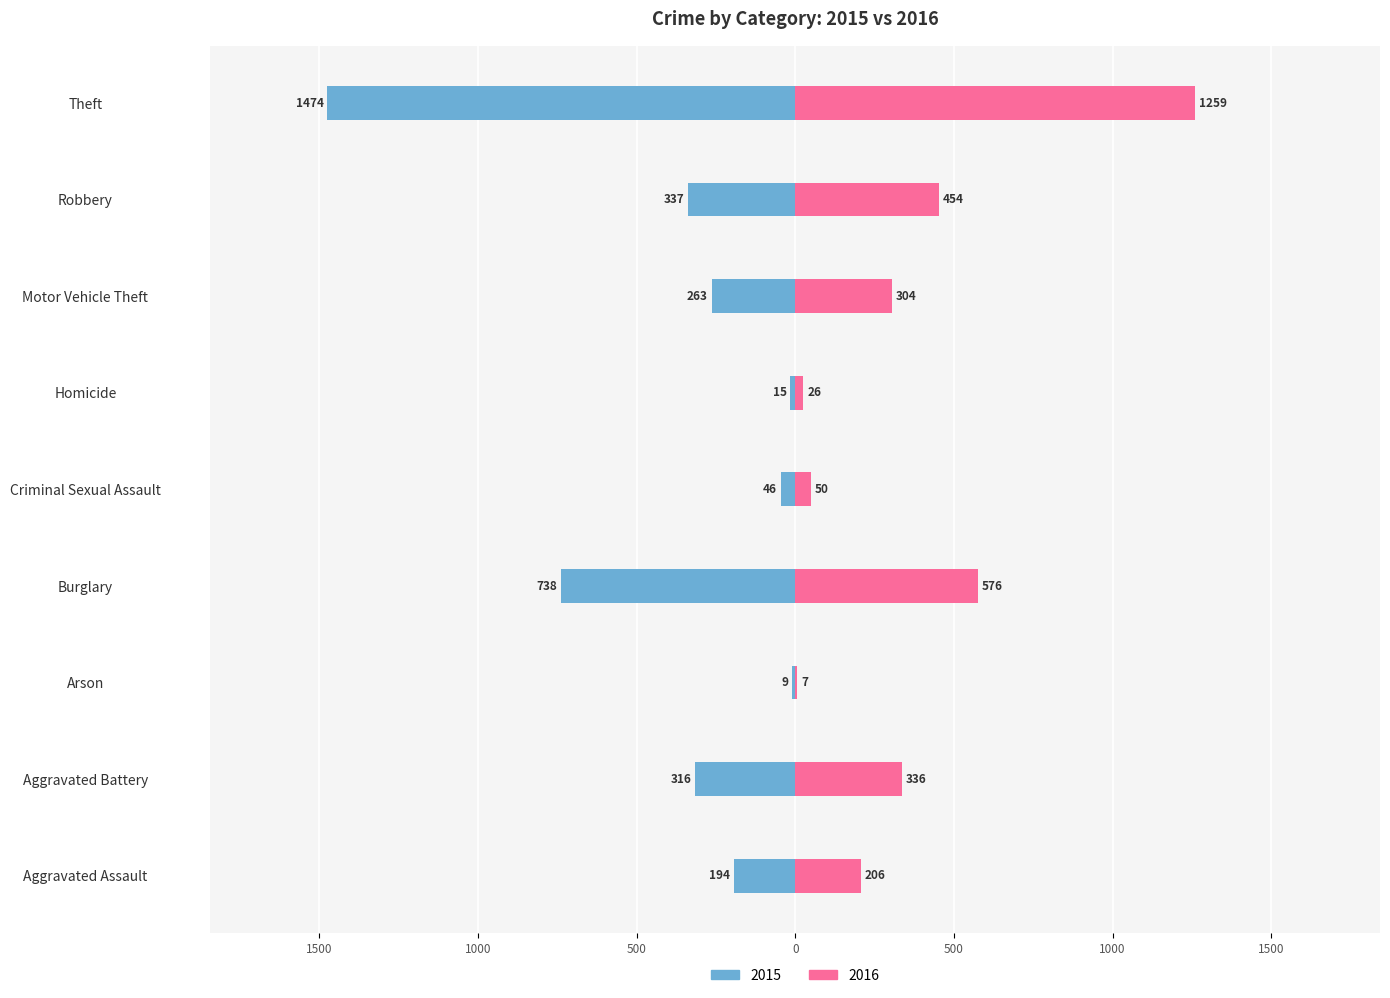

Reading left to right, extract all data points from this chart.

2015: -194	-316	-9	-738	-46	-15	-263	-337	-1474
2016: 206	336	7	576	50	26	304	454	1259